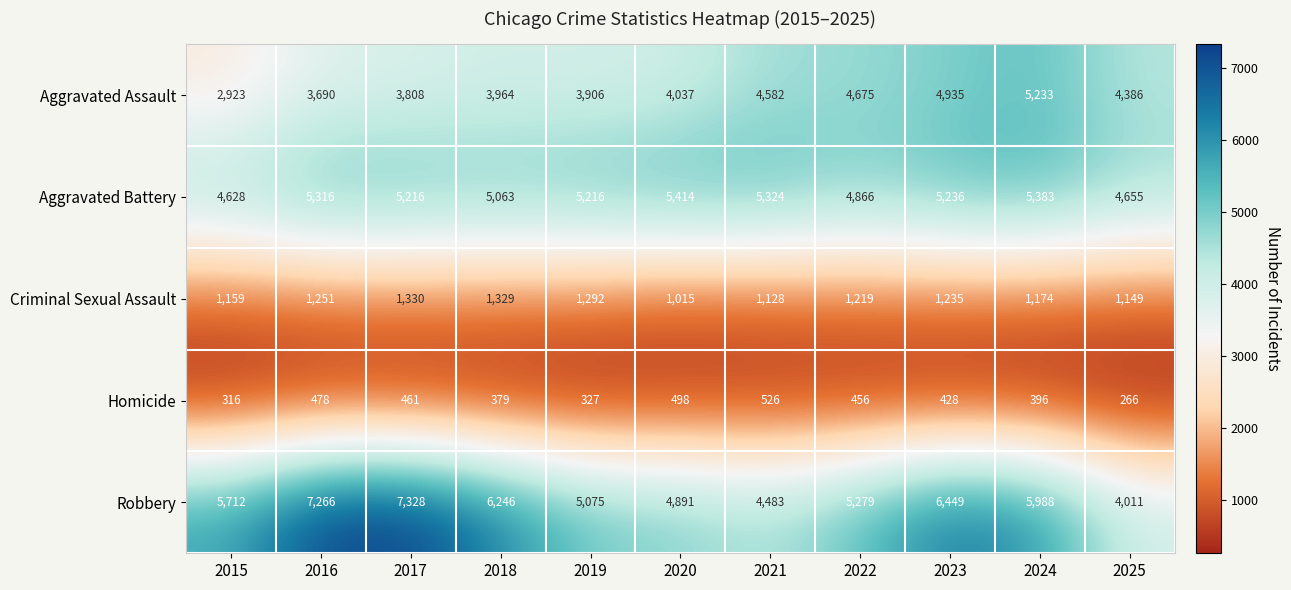

Which series has the largest range (max minus min)?

Robbery